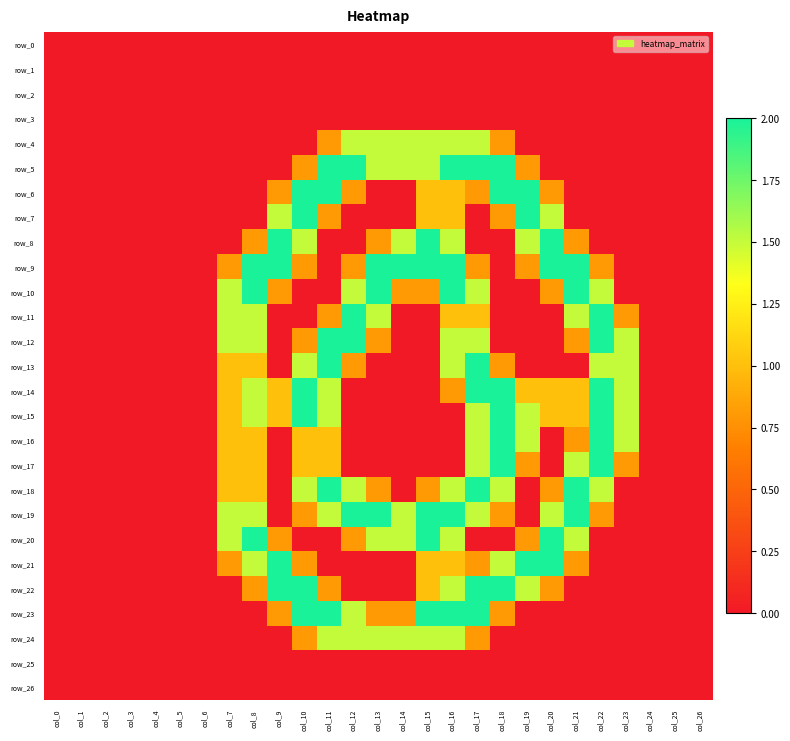

Reading right to left, what are all the values shown in this chart?

row_0: col_26=0.0	col_25=0.0	col_24=0.0	col_23=0.0	col_22=0.0	col_21=0.0	col_20=0.0	col_19=0.0	col_18=0.0	col_17=0.0	col_16=0.0	col_15=0.0	col_14=0.0	col_13=0.0	col_12=0.0	col_11=0.0	col_10=0.0	col_9=0.0	col_8=0.0	col_7=0.0	col_6=0.0	col_5=0.0	col_4=0.0	col_3=0.0	col_2=0.0	col_1=0.0	col_0=0.0
row_1: col_26=0.0	col_25=0.0	col_24=0.0	col_23=0.0	col_22=0.0	col_21=0.0	col_20=0.0	col_19=0.0	col_18=0.0	col_17=0.0	col_16=0.0	col_15=0.0	col_14=0.0	col_13=0.0	col_12=0.0	col_11=0.0	col_10=0.0	col_9=0.0	col_8=0.0	col_7=0.0	col_6=0.0	col_5=0.0	col_4=0.0	col_3=0.0	col_2=0.0	col_1=0.0	col_0=0.0
row_2: col_26=0.0	col_25=0.0	col_24=0.0	col_23=0.0	col_22=0.0	col_21=0.0	col_20=0.0	col_19=0.0	col_18=0.0	col_17=0.0	col_16=0.0	col_15=0.0	col_14=0.0	col_13=0.0	col_12=0.0	col_11=0.0	col_10=0.0	col_9=0.0	col_8=0.0	col_7=0.0	col_6=0.0	col_5=0.0	col_4=0.0	col_3=0.0	col_2=0.0	col_1=0.0	col_0=0.0
row_3: col_26=0.0	col_25=0.0	col_24=0.0	col_23=0.0	col_22=0.0	col_21=0.0	col_20=0.0	col_19=0.0	col_18=0.0	col_17=0.0	col_16=0.0	col_15=0.0	col_14=0.0	col_13=0.0	col_12=0.0	col_11=0.0	col_10=0.0	col_9=0.0	col_8=0.0	col_7=0.0	col_6=0.0	col_5=0.0	col_4=0.0	col_3=0.0	col_2=0.0	col_1=0.0	col_0=0.0
row_4: col_26=0.0	col_25=0.0	col_24=0.0	col_23=0.0	col_22=0.0	col_21=0.0	col_20=0.0	col_19=0.0	col_18=0.8	col_17=1.5	col_16=1.5	col_15=1.5	col_14=1.5	col_13=1.5	col_12=1.5	col_11=0.8	col_10=0.0	col_9=0.0	col_8=0.0	col_7=0.0	col_6=0.0	col_5=0.0	col_4=0.0	col_3=0.0	col_2=0.0	col_1=0.0	col_0=0.0
row_5: col_26=0.0	col_25=0.0	col_24=0.0	col_23=0.0	col_22=0.0	col_21=0.0	col_20=0.0	col_19=0.8	col_18=2.0	col_17=2.0	col_16=2.0	col_15=1.5	col_14=1.5	col_13=1.5	col_12=2.0	col_11=2.0	col_10=0.8	col_9=0.0	col_8=0.0	col_7=0.0	col_6=0.0	col_5=0.0	col_4=0.0	col_3=0.0	col_2=0.0	col_1=0.0	col_0=0.0
row_6: col_26=0.0	col_25=0.0	col_24=0.0	col_23=0.0	col_22=0.0	col_21=0.0	col_20=0.8	col_19=2.0	col_18=2.0	col_17=0.8	col_16=1.0	col_15=1.0	col_14=0.0	col_13=0.0	col_12=0.8	col_11=2.0	col_10=2.0	col_9=0.8	col_8=0.0	col_7=0.0	col_6=0.0	col_5=0.0	col_4=0.0	col_3=0.0	col_2=0.0	col_1=0.0	col_0=0.0
row_7: col_26=0.0	col_25=0.0	col_24=0.0	col_23=0.0	col_22=0.0	col_21=0.0	col_20=1.5	col_19=2.0	col_18=0.8	col_17=0.0	col_16=1.0	col_15=1.0	col_14=0.0	col_13=0.0	col_12=0.0	col_11=0.8	col_10=2.0	col_9=1.5	col_8=0.0	col_7=0.0	col_6=0.0	col_5=0.0	col_4=0.0	col_3=0.0	col_2=0.0	col_1=0.0	col_0=0.0
row_8: col_26=0.0	col_25=0.0	col_24=0.0	col_23=0.0	col_22=0.0	col_21=0.8	col_20=2.0	col_19=1.5	col_18=0.0	col_17=0.0	col_16=1.5	col_15=2.0	col_14=1.5	col_13=0.8	col_12=0.0	col_11=0.0	col_10=1.5	col_9=2.0	col_8=0.8	col_7=0.0	col_6=0.0	col_5=0.0	col_4=0.0	col_3=0.0	col_2=0.0	col_1=0.0	col_0=0.0
row_9: col_26=0.0	col_25=0.0	col_24=0.0	col_23=0.0	col_22=0.8	col_21=2.0	col_20=2.0	col_19=0.8	col_18=0.0	col_17=0.8	col_16=2.0	col_15=2.0	col_14=2.0	col_13=2.0	col_12=0.8	col_11=0.0	col_10=0.8	col_9=2.0	col_8=2.0	col_7=0.8	col_6=0.0	col_5=0.0	col_4=0.0	col_3=0.0	col_2=0.0	col_1=0.0	col_0=0.0
row_10: col_26=0.0	col_25=0.0	col_24=0.0	col_23=0.0	col_22=1.5	col_21=2.0	col_20=0.8	col_19=0.0	col_18=0.0	col_17=1.5	col_16=2.0	col_15=0.8	col_14=0.8	col_13=2.0	col_12=1.5	col_11=0.0	col_10=0.0	col_9=0.8	col_8=2.0	col_7=1.5	col_6=0.0	col_5=0.0	col_4=0.0	col_3=0.0	col_2=0.0	col_1=0.0	col_0=0.0
row_11: col_26=0.0	col_25=0.0	col_24=0.0	col_23=0.8	col_22=2.0	col_21=1.5	col_20=0.0	col_19=0.0	col_18=0.0	col_17=1.0	col_16=1.0	col_15=0.0	col_14=0.0	col_13=1.5	col_12=2.0	col_11=0.8	col_10=0.0	col_9=0.0	col_8=1.5	col_7=1.5	col_6=0.0	col_5=0.0	col_4=0.0	col_3=0.0	col_2=0.0	col_1=0.0	col_0=0.0
row_12: col_26=0.0	col_25=0.0	col_24=0.0	col_23=1.5	col_22=2.0	col_21=0.8	col_20=0.0	col_19=0.0	col_18=0.0	col_17=1.5	col_16=1.5	col_15=0.0	col_14=0.0	col_13=0.8	col_12=2.0	col_11=2.0	col_10=0.8	col_9=0.0	col_8=1.5	col_7=1.5	col_6=0.0	col_5=0.0	col_4=0.0	col_3=0.0	col_2=0.0	col_1=0.0	col_0=0.0
row_13: col_26=0.0	col_25=0.0	col_24=0.0	col_23=1.5	col_22=1.5	col_21=0.0	col_20=0.0	col_19=0.0	col_18=0.8	col_17=2.0	col_16=1.5	col_15=0.0	col_14=0.0	col_13=0.0	col_12=0.8	col_11=2.0	col_10=1.5	col_9=0.0	col_8=1.0	col_7=1.0	col_6=0.0	col_5=0.0	col_4=0.0	col_3=0.0	col_2=0.0	col_1=0.0	col_0=0.0
row_14: col_26=0.0	col_25=0.0	col_24=0.0	col_23=1.5	col_22=2.0	col_21=1.0	col_20=1.0	col_19=1.0	col_18=2.0	col_17=2.0	col_16=0.8	col_15=0.0	col_14=0.0	col_13=0.0	col_12=0.0	col_11=1.5	col_10=2.0	col_9=1.0	col_8=1.5	col_7=1.0	col_6=0.0	col_5=0.0	col_4=0.0	col_3=0.0	col_2=0.0	col_1=0.0	col_0=0.0
row_15: col_26=0.0	col_25=0.0	col_24=0.0	col_23=1.5	col_22=2.0	col_21=1.0	col_20=1.0	col_19=1.5	col_18=2.0	col_17=1.5	col_16=0.0	col_15=0.0	col_14=0.0	col_13=0.0	col_12=0.0	col_11=1.5	col_10=2.0	col_9=1.0	col_8=1.5	col_7=1.0	col_6=0.0	col_5=0.0	col_4=0.0	col_3=0.0	col_2=0.0	col_1=0.0	col_0=0.0
row_16: col_26=0.0	col_25=0.0	col_24=0.0	col_23=1.5	col_22=2.0	col_21=0.8	col_20=0.0	col_19=1.5	col_18=2.0	col_17=1.5	col_16=0.0	col_15=0.0	col_14=0.0	col_13=0.0	col_12=0.0	col_11=1.0	col_10=1.0	col_9=0.0	col_8=1.0	col_7=1.0	col_6=0.0	col_5=0.0	col_4=0.0	col_3=0.0	col_2=0.0	col_1=0.0	col_0=0.0
row_17: col_26=0.0	col_25=0.0	col_24=0.0	col_23=0.8	col_22=2.0	col_21=1.5	col_20=0.0	col_19=0.8	col_18=2.0	col_17=1.5	col_16=0.0	col_15=0.0	col_14=0.0	col_13=0.0	col_12=0.0	col_11=1.0	col_10=1.0	col_9=0.0	col_8=1.0	col_7=1.0	col_6=0.0	col_5=0.0	col_4=0.0	col_3=0.0	col_2=0.0	col_1=0.0	col_0=0.0
row_18: col_26=0.0	col_25=0.0	col_24=0.0	col_23=0.0	col_22=1.5	col_21=2.0	col_20=0.8	col_19=0.0	col_18=1.5	col_17=2.0	col_16=1.5	col_15=0.8	col_14=0.0	col_13=0.8	col_12=1.5	col_11=2.0	col_10=1.5	col_9=0.0	col_8=1.0	col_7=1.0	col_6=0.0	col_5=0.0	col_4=0.0	col_3=0.0	col_2=0.0	col_1=0.0	col_0=0.0
row_19: col_26=0.0	col_25=0.0	col_24=0.0	col_23=0.0	col_22=0.8	col_21=2.0	col_20=1.5	col_19=0.0	col_18=0.8	col_17=1.5	col_16=2.0	col_15=2.0	col_14=1.5	col_13=2.0	col_12=2.0	col_11=1.5	col_10=0.8	col_9=0.0	col_8=1.5	col_7=1.5	col_6=0.0	col_5=0.0	col_4=0.0	col_3=0.0	col_2=0.0	col_1=0.0	col_0=0.0
row_20: col_26=0.0	col_25=0.0	col_24=0.0	col_23=0.0	col_22=0.0	col_21=1.5	col_20=2.0	col_19=0.8	col_18=0.0	col_17=0.0	col_16=1.5	col_15=2.0	col_14=1.5	col_13=1.5	col_12=0.8	col_11=0.0	col_10=0.0	col_9=0.8	col_8=2.0	col_7=1.5	col_6=0.0	col_5=0.0	col_4=0.0	col_3=0.0	col_2=0.0	col_1=0.0	col_0=0.0
row_21: col_26=0.0	col_25=0.0	col_24=0.0	col_23=0.0	col_22=0.0	col_21=0.8	col_20=2.0	col_19=2.0	col_18=1.5	col_17=0.8	col_16=1.0	col_15=1.0	col_14=0.0	col_13=0.0	col_12=0.0	col_11=0.0	col_10=0.8	col_9=2.0	col_8=1.5	col_7=0.8	col_6=0.0	col_5=0.0	col_4=0.0	col_3=0.0	col_2=0.0	col_1=0.0	col_0=0.0
row_22: col_26=0.0	col_25=0.0	col_24=0.0	col_23=0.0	col_22=0.0	col_21=0.0	col_20=0.8	col_19=1.5	col_18=2.0	col_17=2.0	col_16=1.5	col_15=1.0	col_14=0.0	col_13=0.0	col_12=0.0	col_11=0.8	col_10=2.0	col_9=2.0	col_8=0.8	col_7=0.0	col_6=0.0	col_5=0.0	col_4=0.0	col_3=0.0	col_2=0.0	col_1=0.0	col_0=0.0
row_23: col_26=0.0	col_25=0.0	col_24=0.0	col_23=0.0	col_22=0.0	col_21=0.0	col_20=0.0	col_19=0.0	col_18=0.8	col_17=2.0	col_16=2.0	col_15=2.0	col_14=0.8	col_13=0.8	col_12=1.5	col_11=2.0	col_10=2.0	col_9=0.8	col_8=0.0	col_7=0.0	col_6=0.0	col_5=0.0	col_4=0.0	col_3=0.0	col_2=0.0	col_1=0.0	col_0=0.0
row_24: col_26=0.0	col_25=0.0	col_24=0.0	col_23=0.0	col_22=0.0	col_21=0.0	col_20=0.0	col_19=0.0	col_18=0.0	col_17=0.8	col_16=1.5	col_15=1.5	col_14=1.5	col_13=1.5	col_12=1.5	col_11=1.5	col_10=0.8	col_9=0.0	col_8=0.0	col_7=0.0	col_6=0.0	col_5=0.0	col_4=0.0	col_3=0.0	col_2=0.0	col_1=0.0	col_0=0.0
row_25: col_26=0.0	col_25=0.0	col_24=0.0	col_23=0.0	col_22=0.0	col_21=0.0	col_20=0.0	col_19=0.0	col_18=0.0	col_17=0.0	col_16=0.0	col_15=0.0	col_14=0.0	col_13=0.0	col_12=0.0	col_11=0.0	col_10=0.0	col_9=0.0	col_8=0.0	col_7=0.0	col_6=0.0	col_5=0.0	col_4=0.0	col_3=0.0	col_2=0.0	col_1=0.0	col_0=0.0
row_26: col_26=0.0	col_25=0.0	col_24=0.0	col_23=0.0	col_22=0.0	col_21=0.0	col_20=0.0	col_19=0.0	col_18=0.0	col_17=0.0	col_16=0.0	col_15=0.0	col_14=0.0	col_13=0.0	col_12=0.0	col_11=0.0	col_10=0.0	col_9=0.0	col_8=0.0	col_7=0.0	col_6=0.0	col_5=0.0	col_4=0.0	col_3=0.0	col_2=0.0	col_1=0.0	col_0=0.0